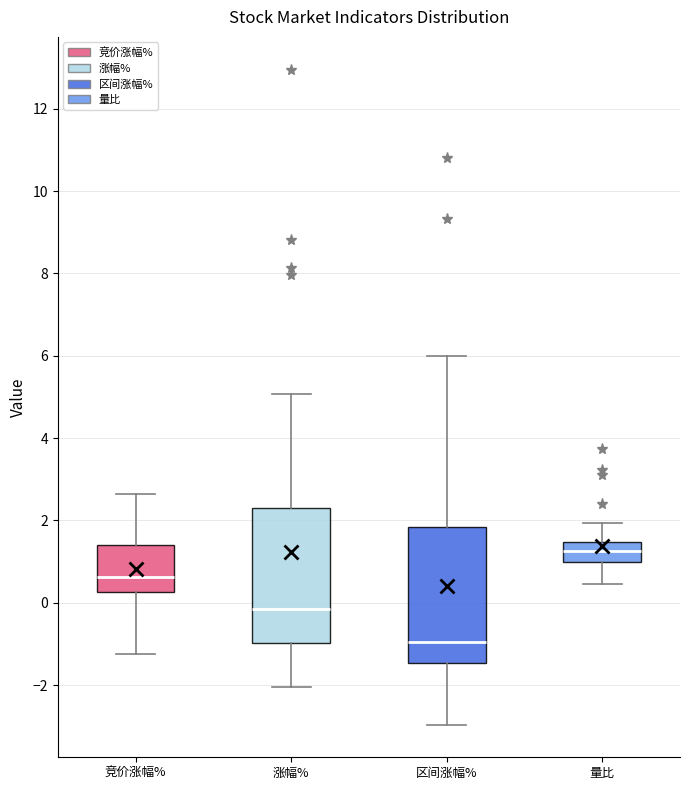

Reading left to right, read every box against the y-axis: the position of its median line, the range the box covers, and the ends of its whiskers. The values are not printed on the chart, so give them approximately, as read against the axis.

竞价涨幅%: median 0.6, box 0.2 to 1.4, whiskers -1.2 to 2.6
涨幅%: median -0.2, box -1.0 to 2.4, whiskers -2.0 to 5.0
区间涨幅%: median -1.0, box -1.4 to 1.8, whiskers -3.0 to 6.0
量比: median 1.2, box 1.0 to 1.4, whiskers 0.4 to 2.0